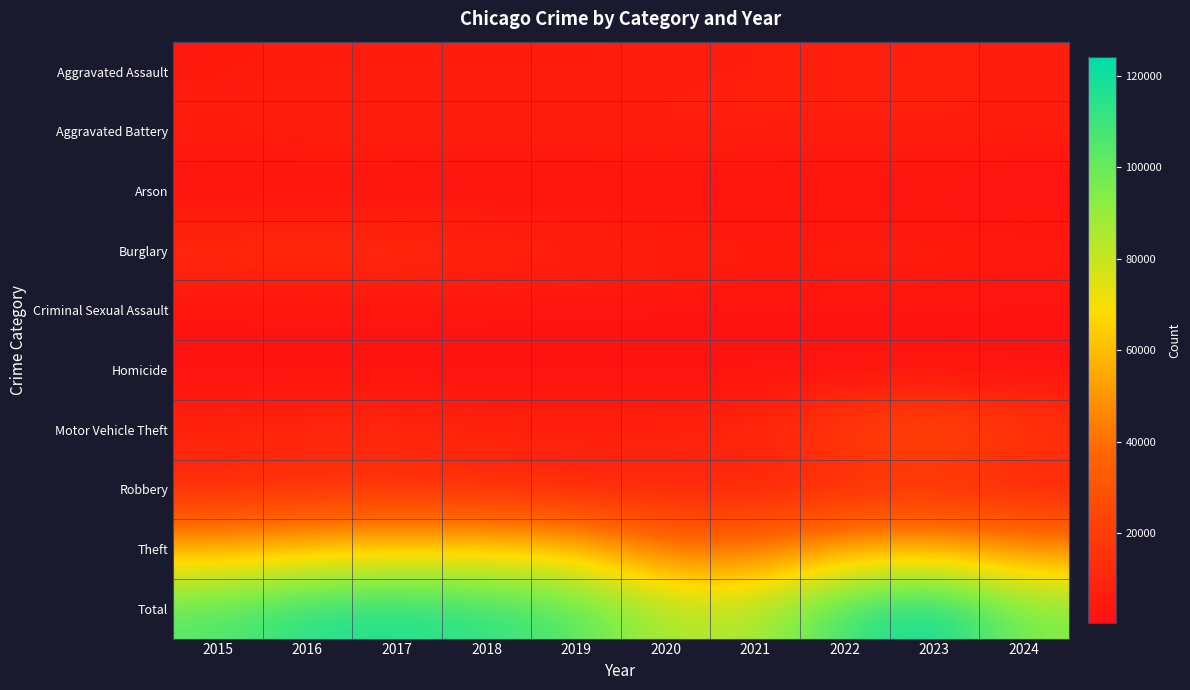

At which category is the sum across all series the highest?

2023